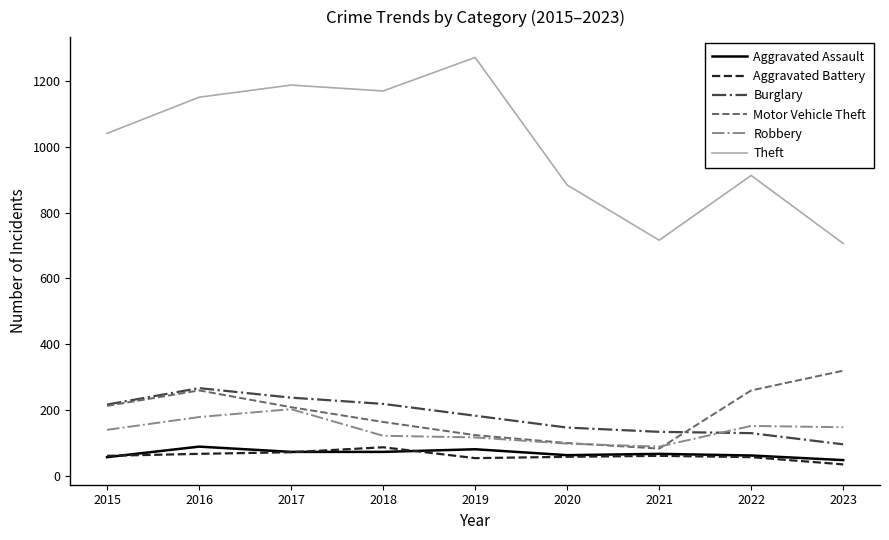

At how many categories does at least one series exceed 583?

9